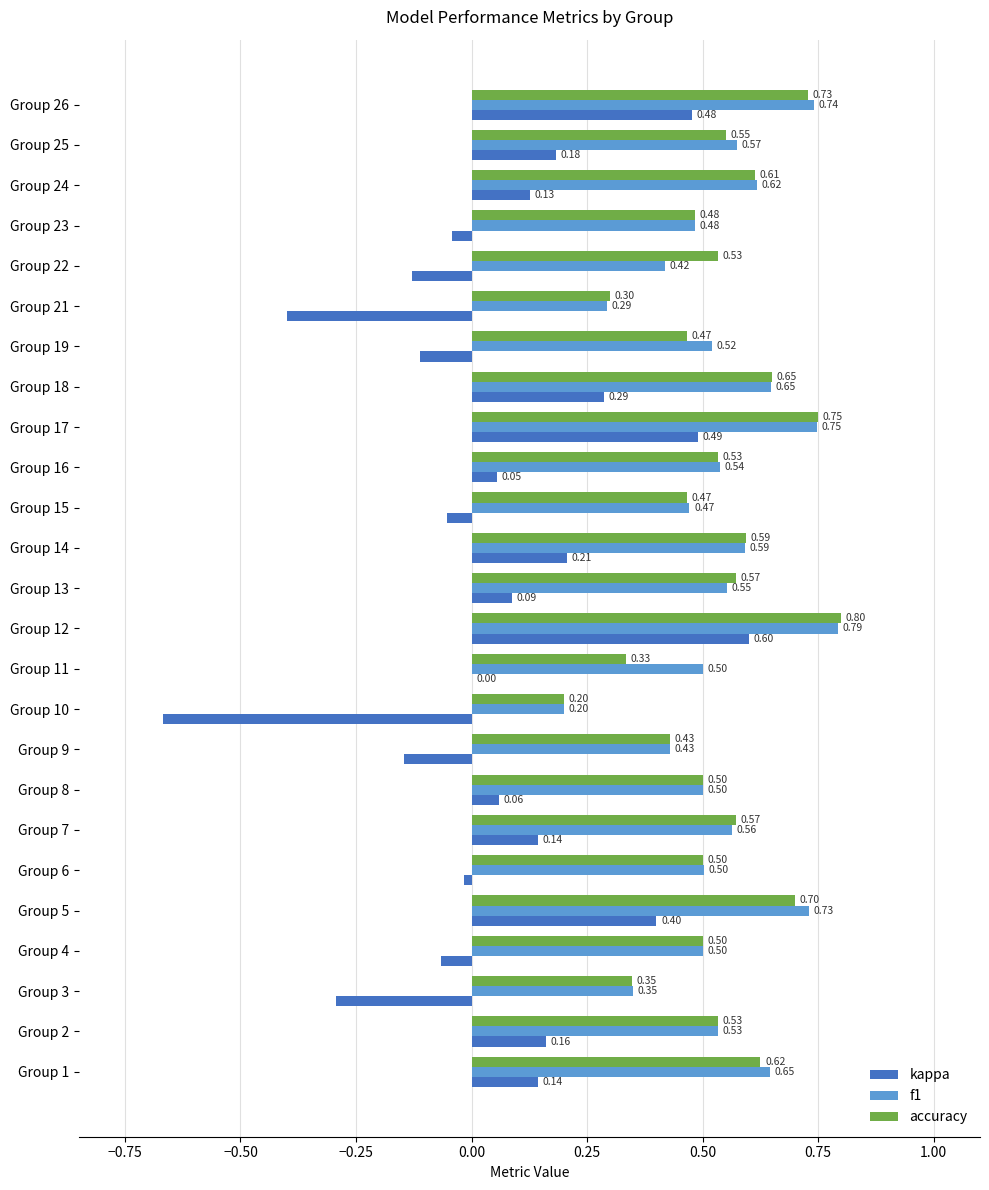

What is the sum of all kappa values?

1.5